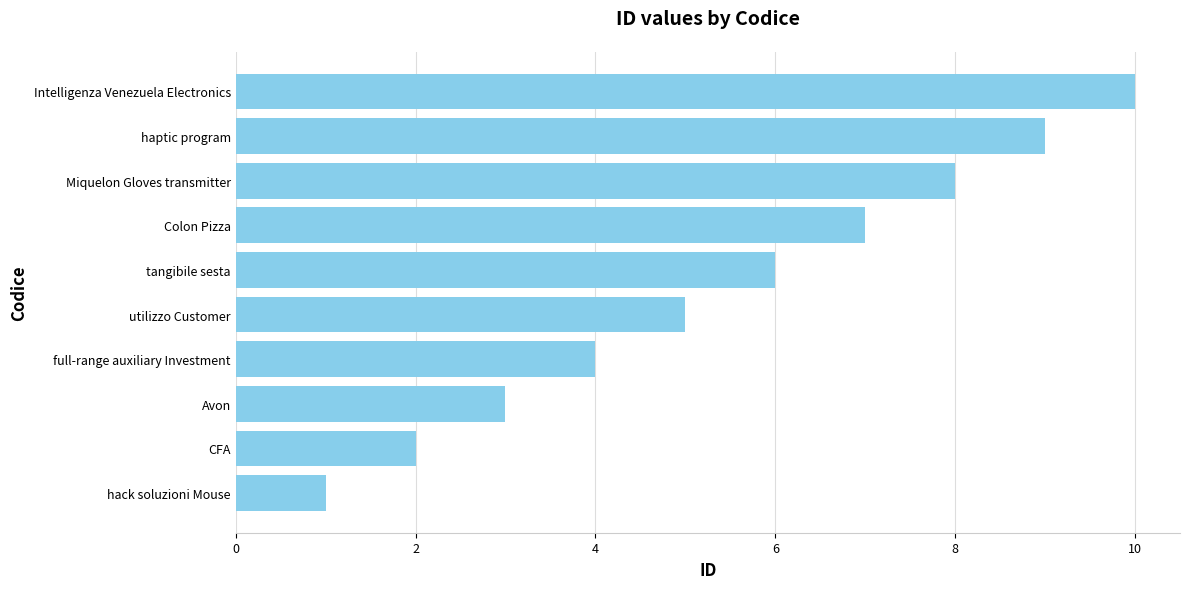

List the labels in order of value, smallest first.

hack soluzioni Mouse, CFA, Avon, full-range auxiliary Investment, utilizzo Customer, tangibile sesta, Colon Pizza, Miquelon Gloves transmitter, haptic program, Intelligenza Venezuela Electronics